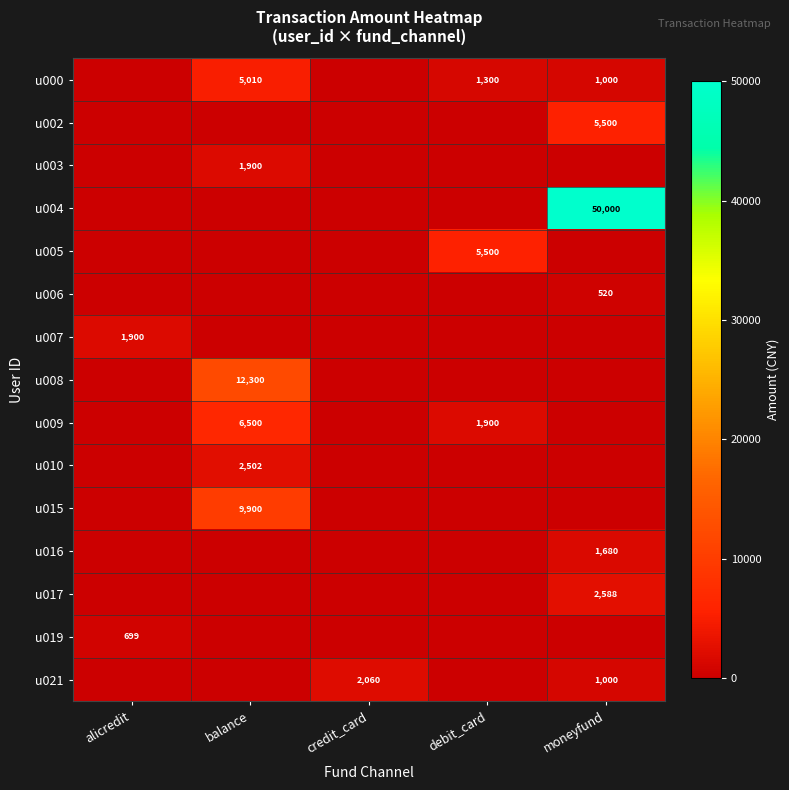

At how many categories does at least one series exceed 293?

5